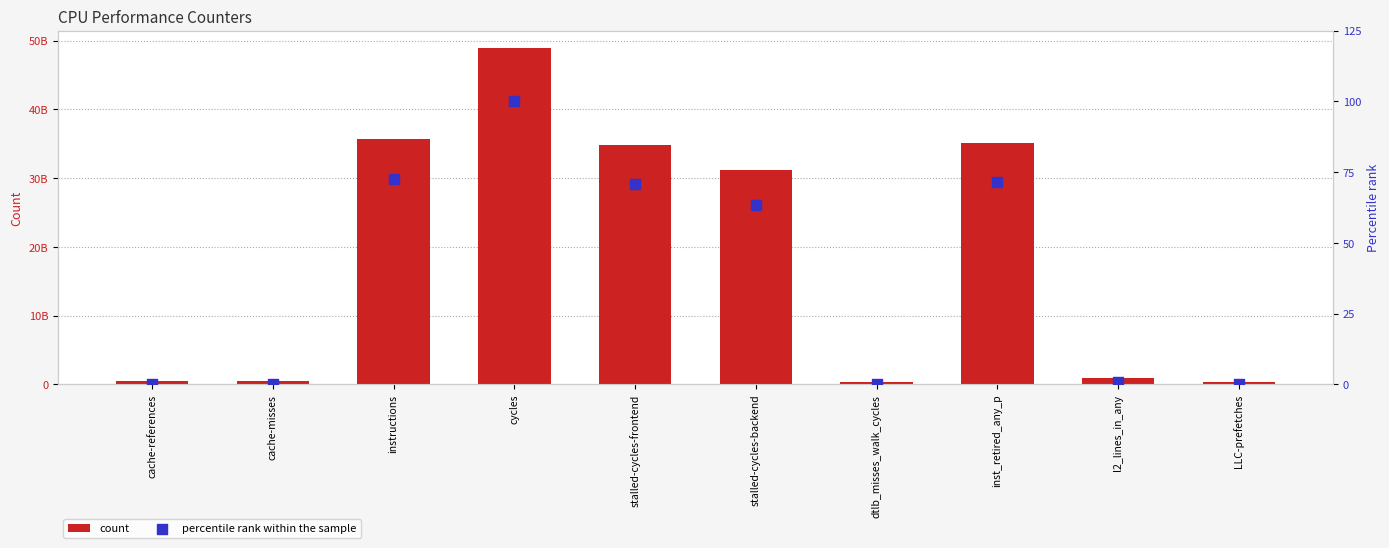

Which series has the largest total across all categories?

count